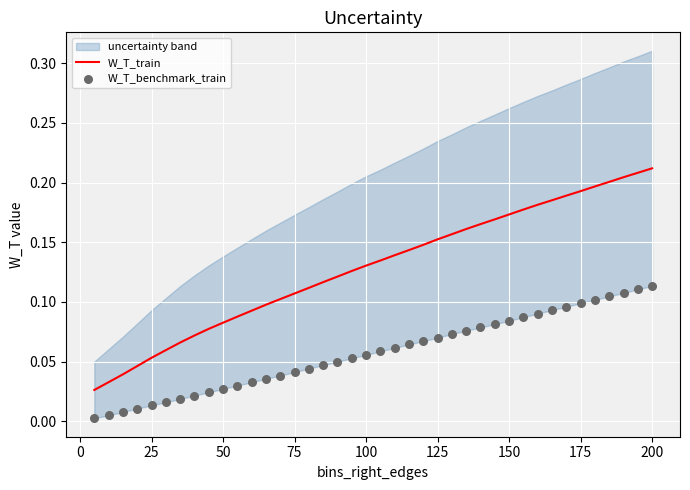

Which series reaches the minimum Y coordinate?

W_T_benchmark_train